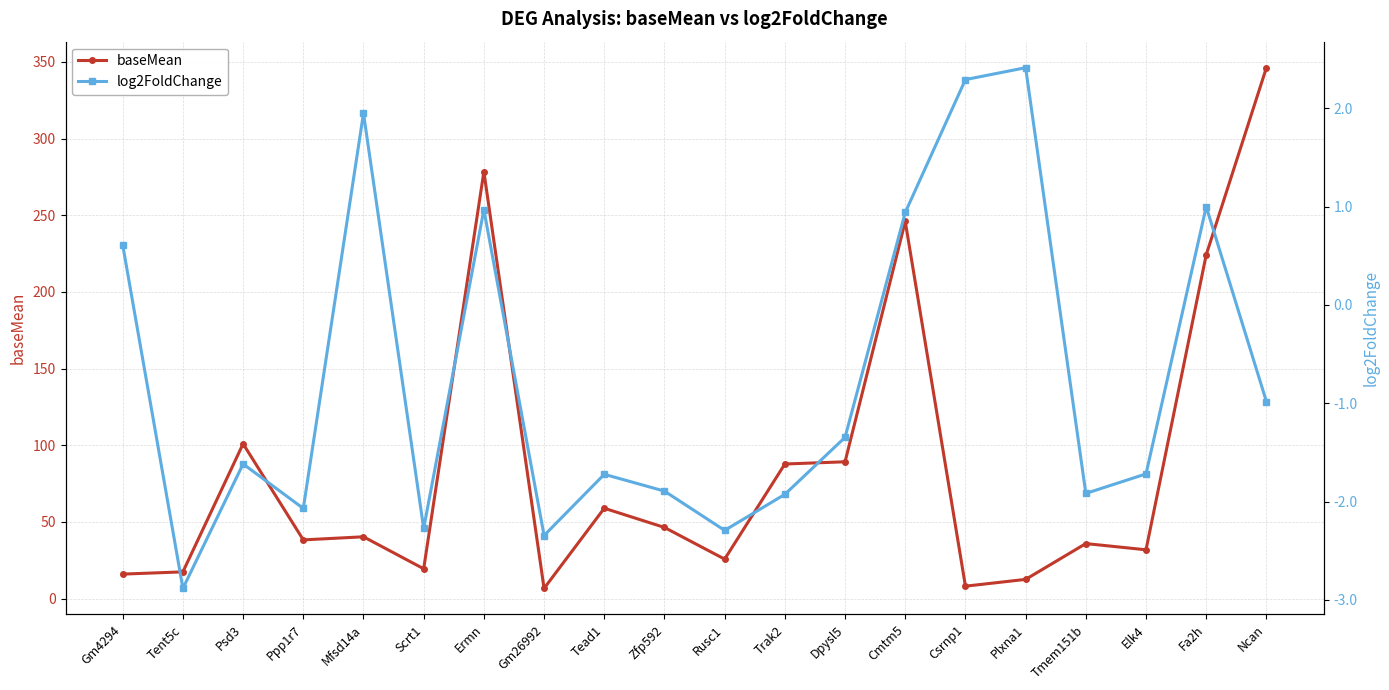

True or false: baseMean has a value of 246.0 at Cmtm5.

True